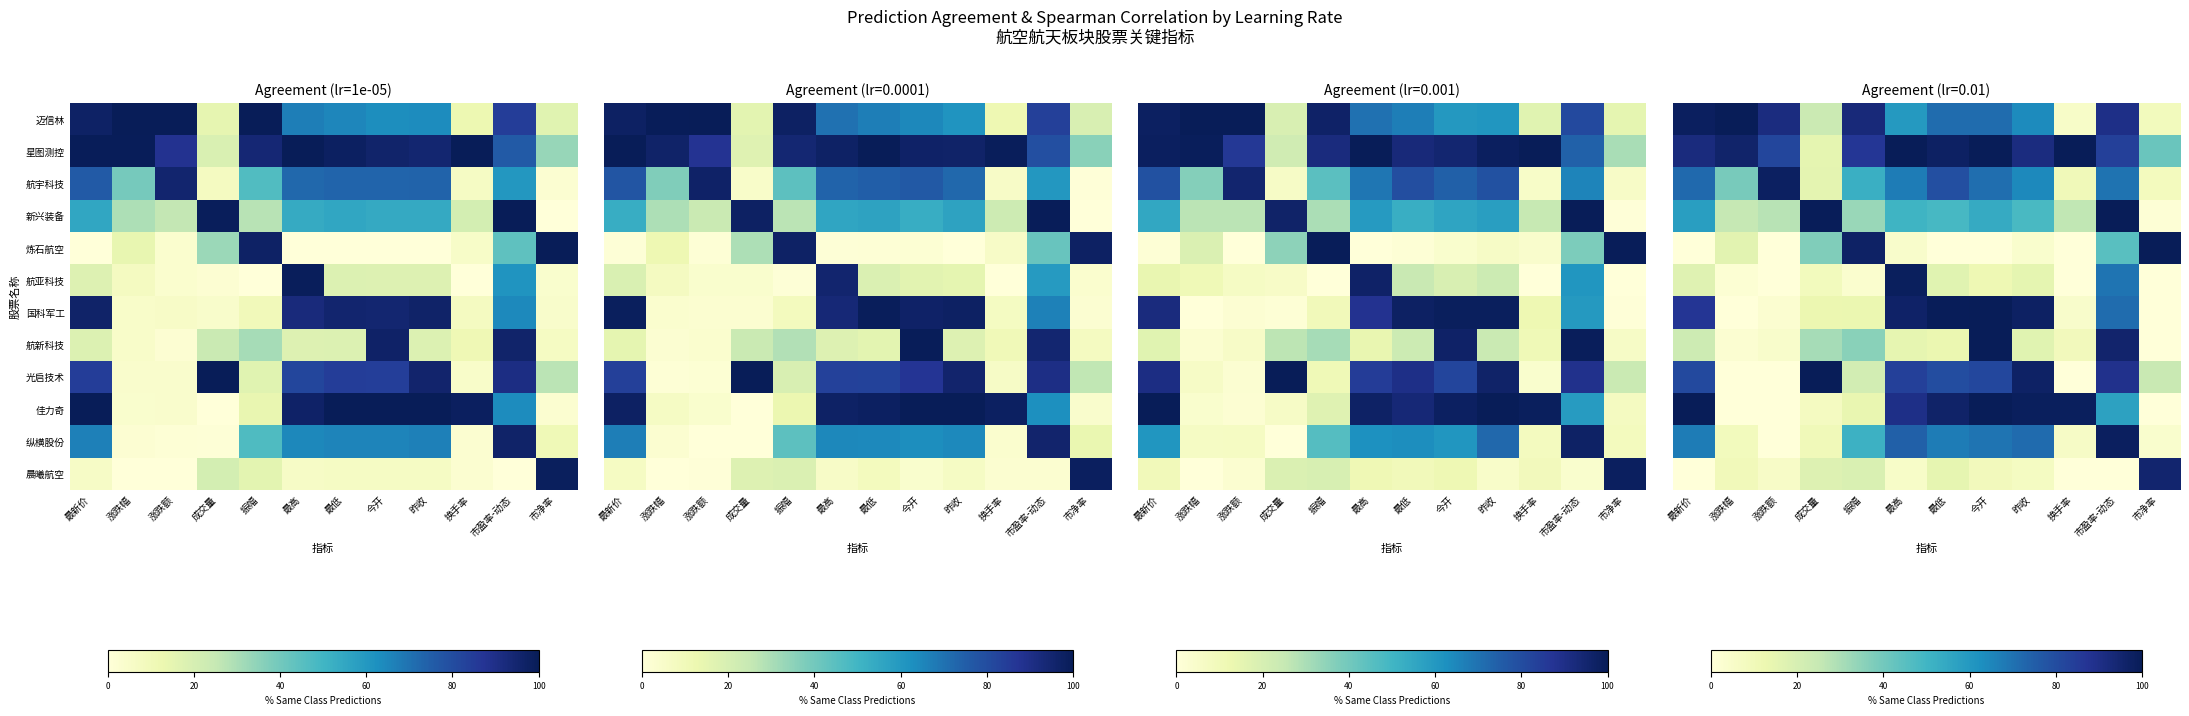

How many series are shown in this chart?

12